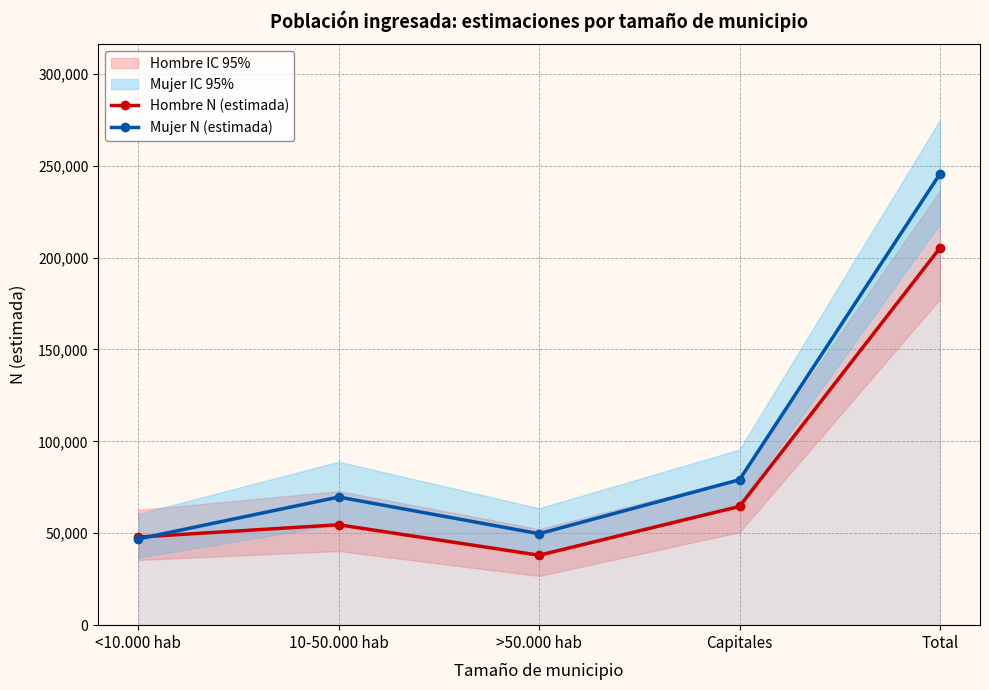

Between 10-50.000 hab and Capitales, which is larger?

Capitales